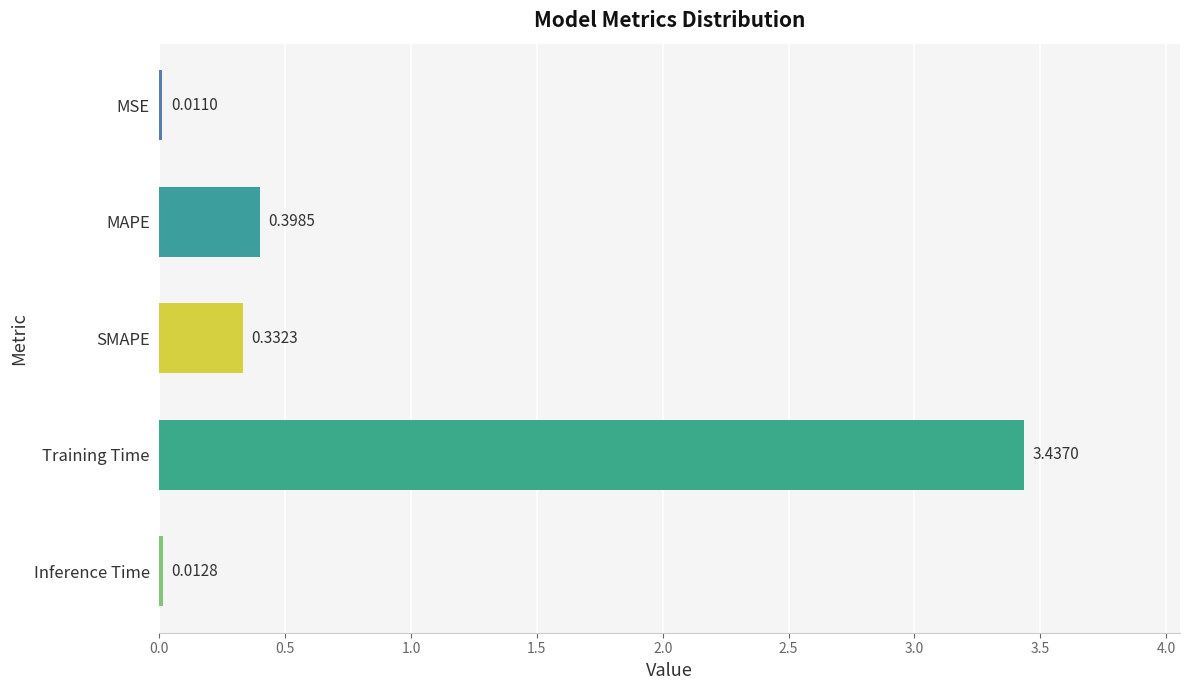

How many distinct data groups are displayed?

1